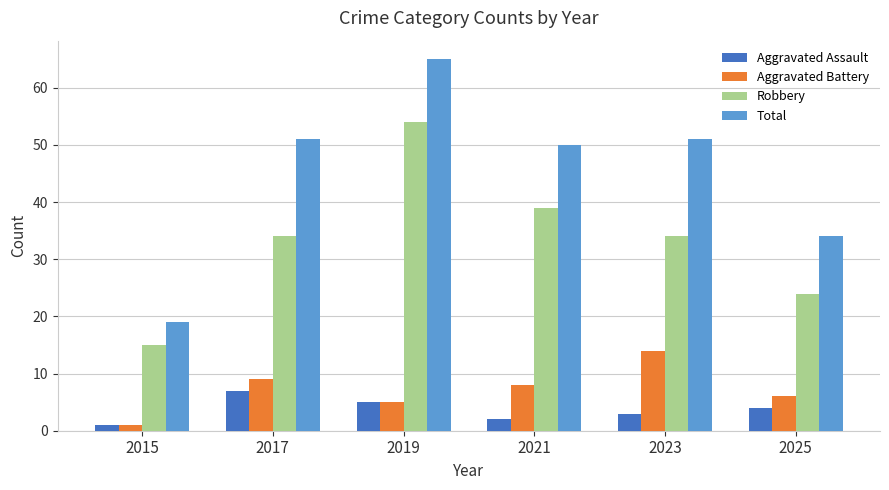

Count the number of data series in this chart.

4